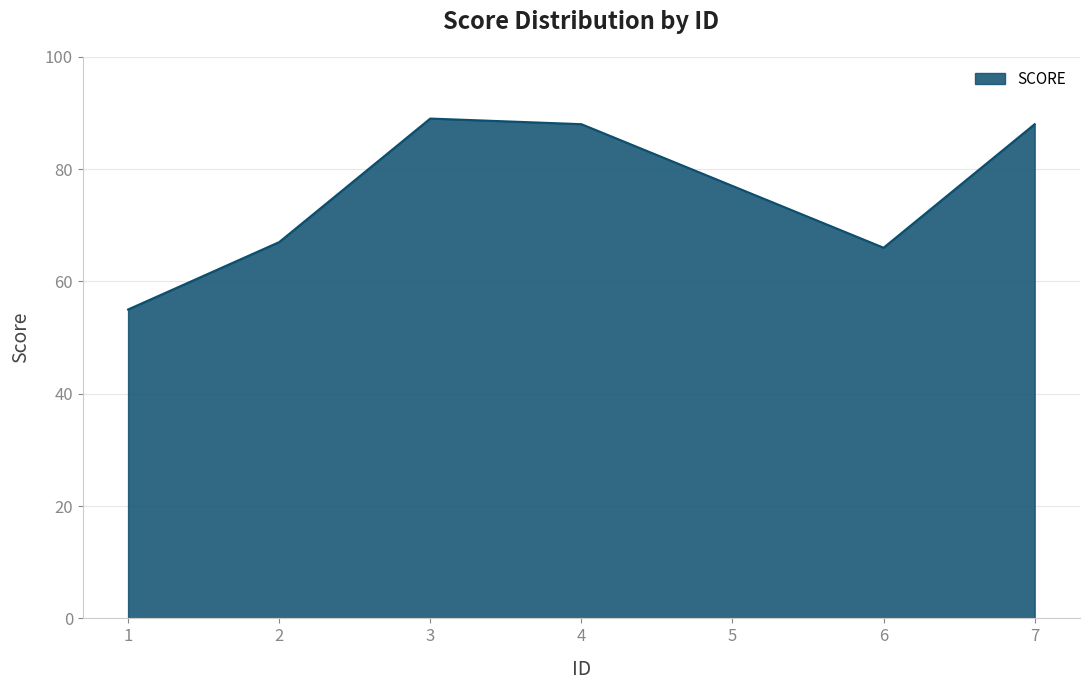

Reading left to right, what are all the values shown in this chart?

55	67	89	88	77	66	88